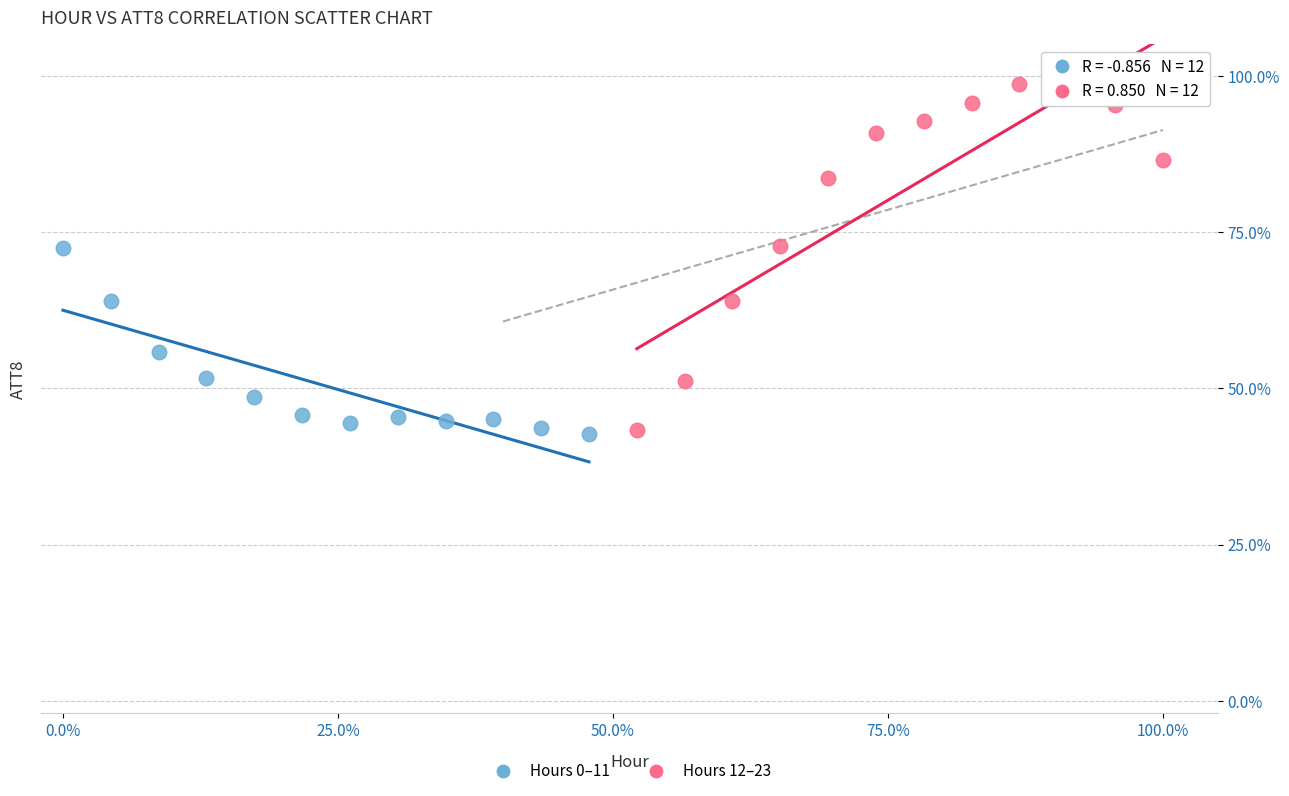

Which series has the largest Y range (max minus min)?

Hours 12–23